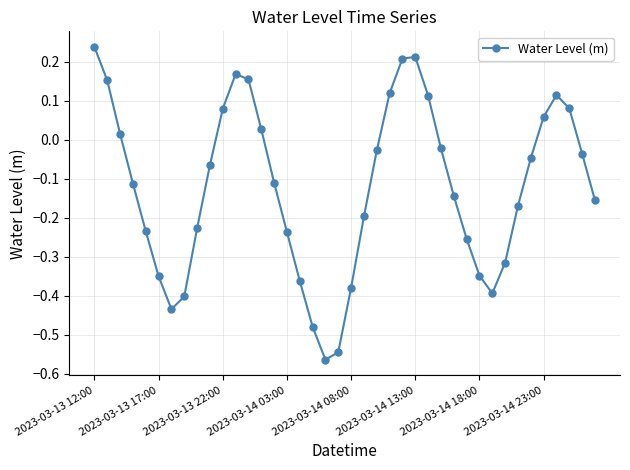

Is this an area chart (filled region under the line)?

No